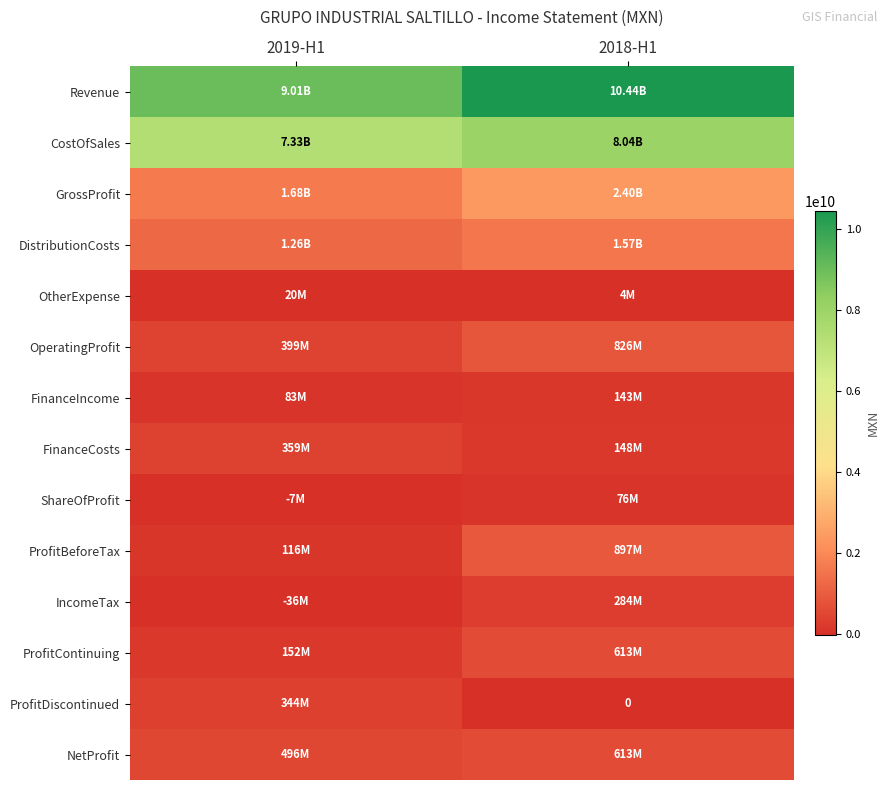

What is the difference between the highest and lowest values at 2019-H1?

9047110000